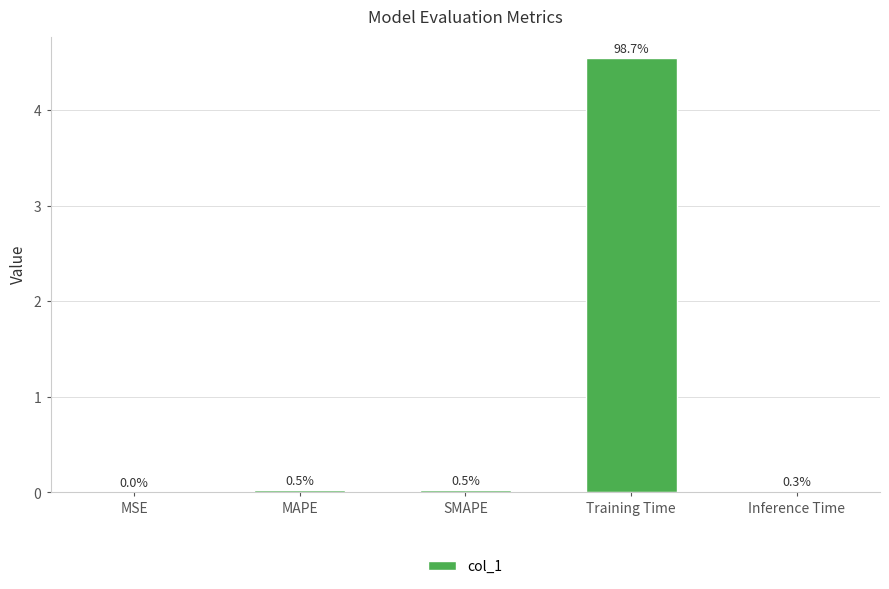

List the labels in order of value, largest first.

Training Time, MAPE, SMAPE, Inference Time, MSE